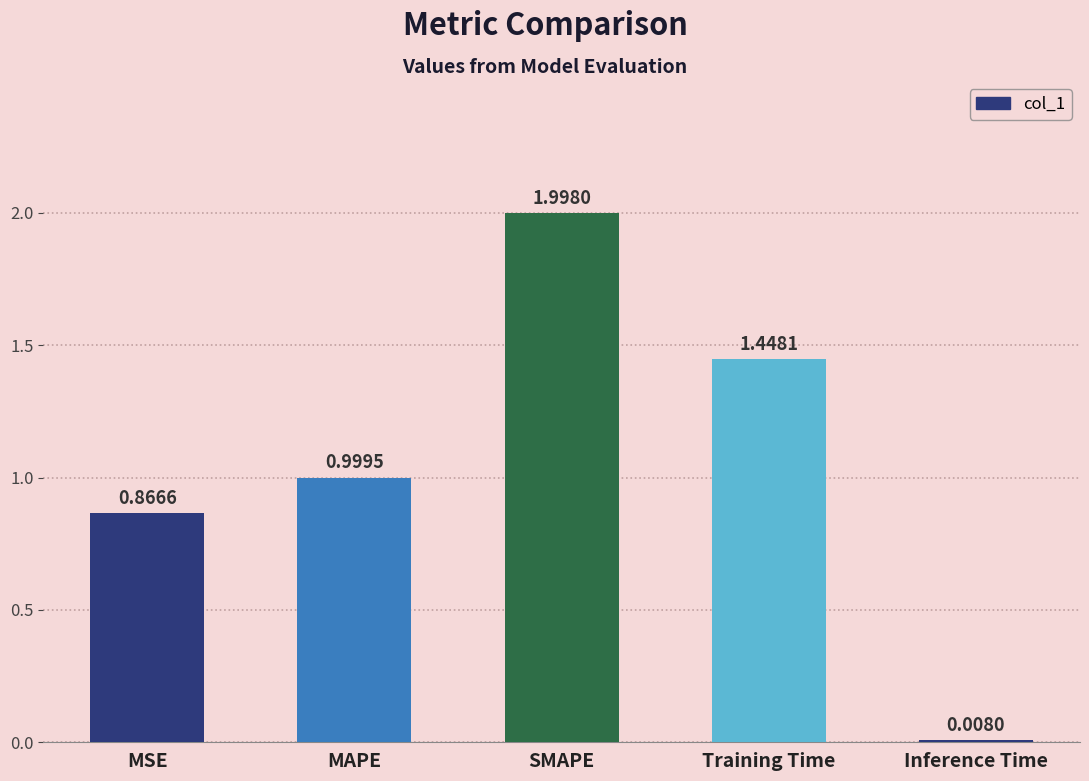

What is the label of the 2nd bar from the right?

Training Time